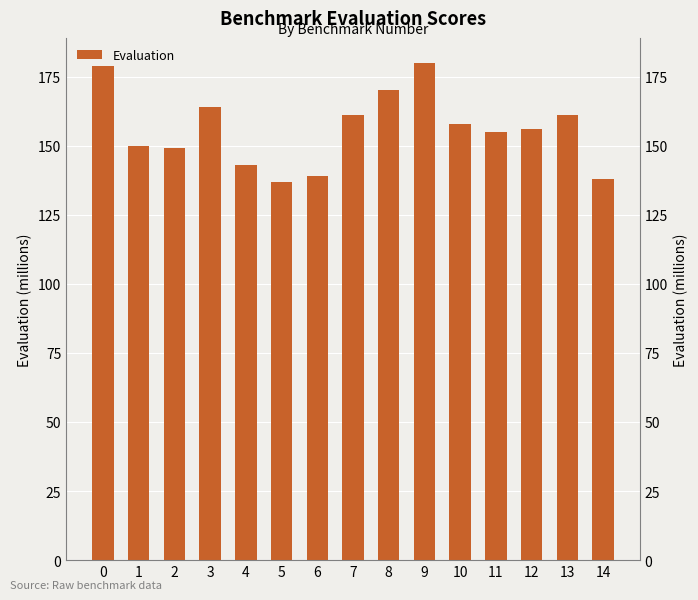

The chart shows a value of 230 at 1. True or false?

False